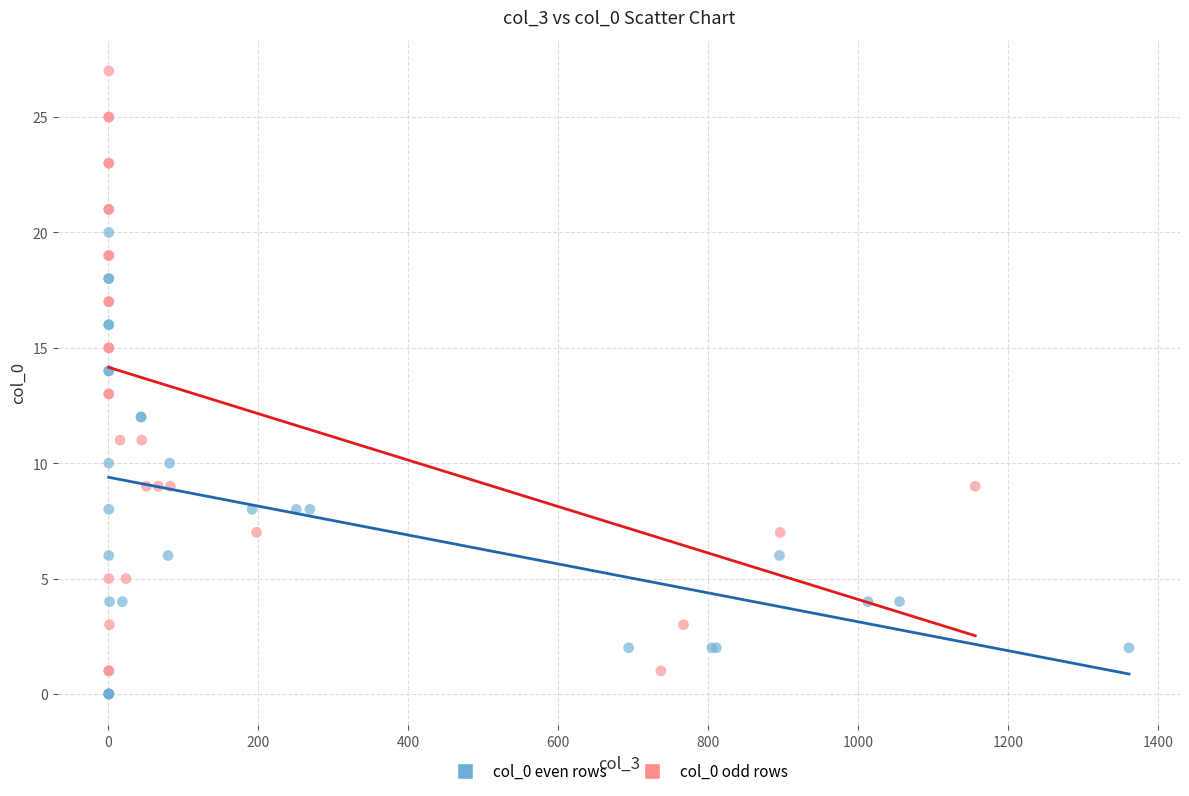

Which series contains the highest Y value?

col_0 odd rows